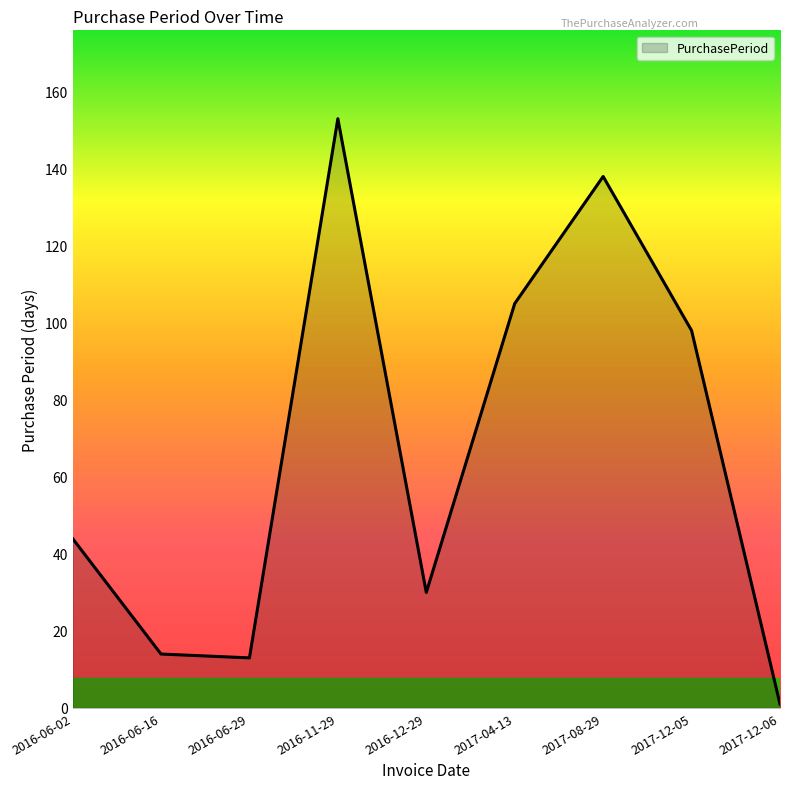

Which category has the lowest value across all series?

2017-12-06